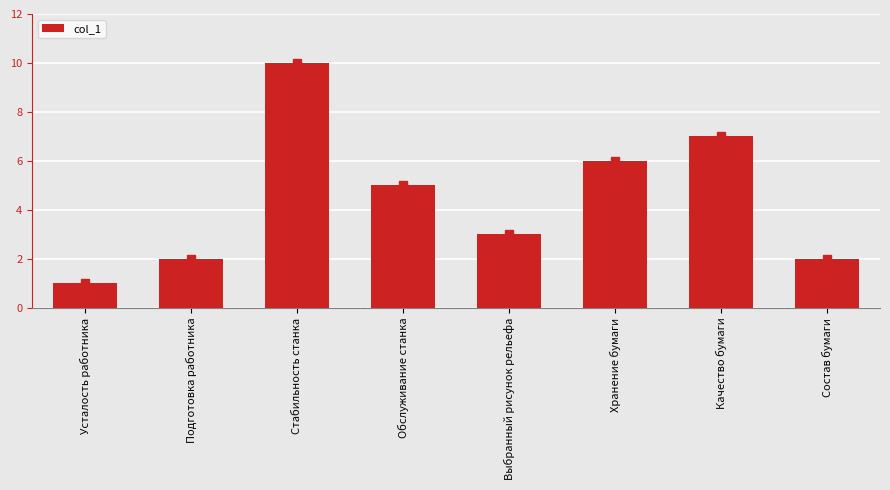

What is the label of the 2nd bar from the right?

Качество бумаги